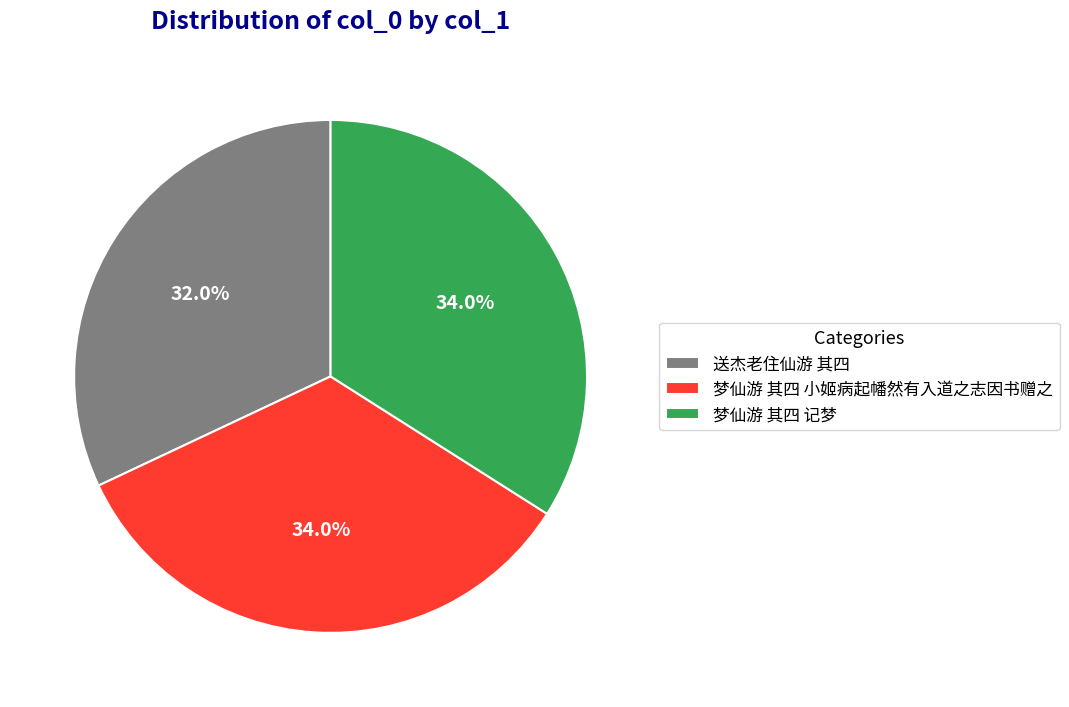

Is there any slice that represents more than half of the pie?

No